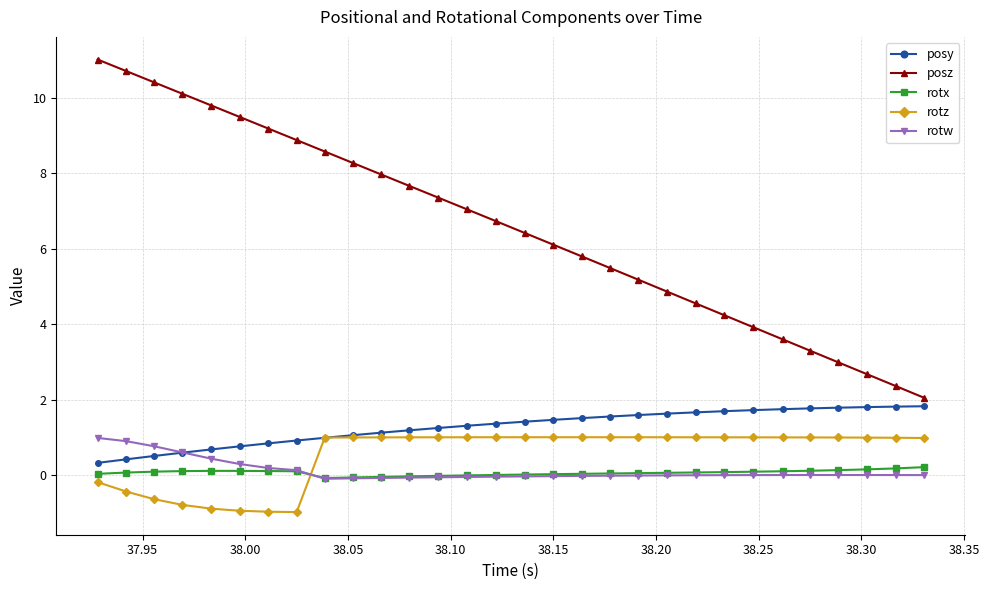

Which series ends up on top after the final intersection of rotw and rotx?

rotx